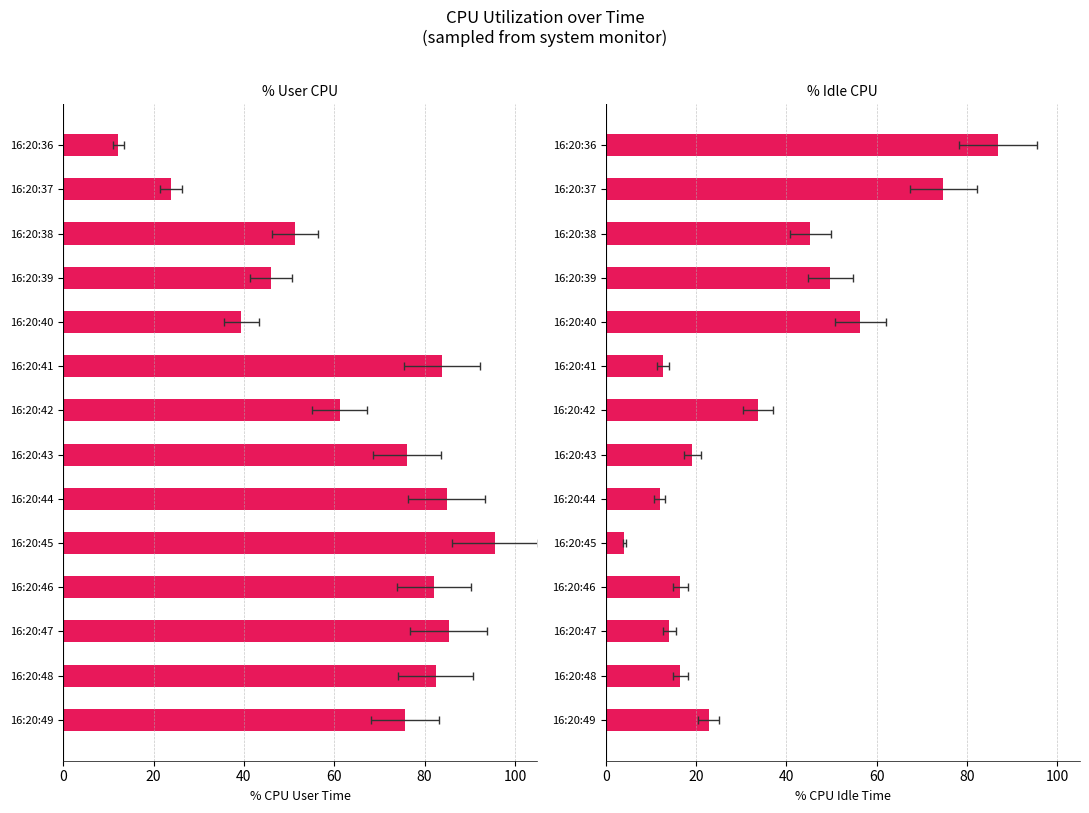

Which has a higher value, 16:20:48 or 16:20:43?

16:20:48